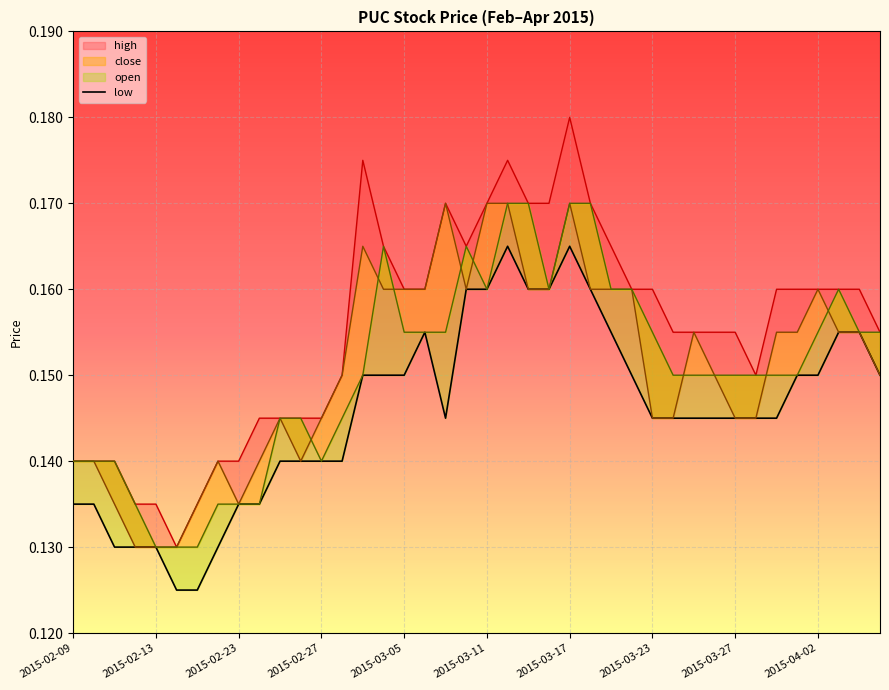

Does the chart display data point markers on the line(s)?

No